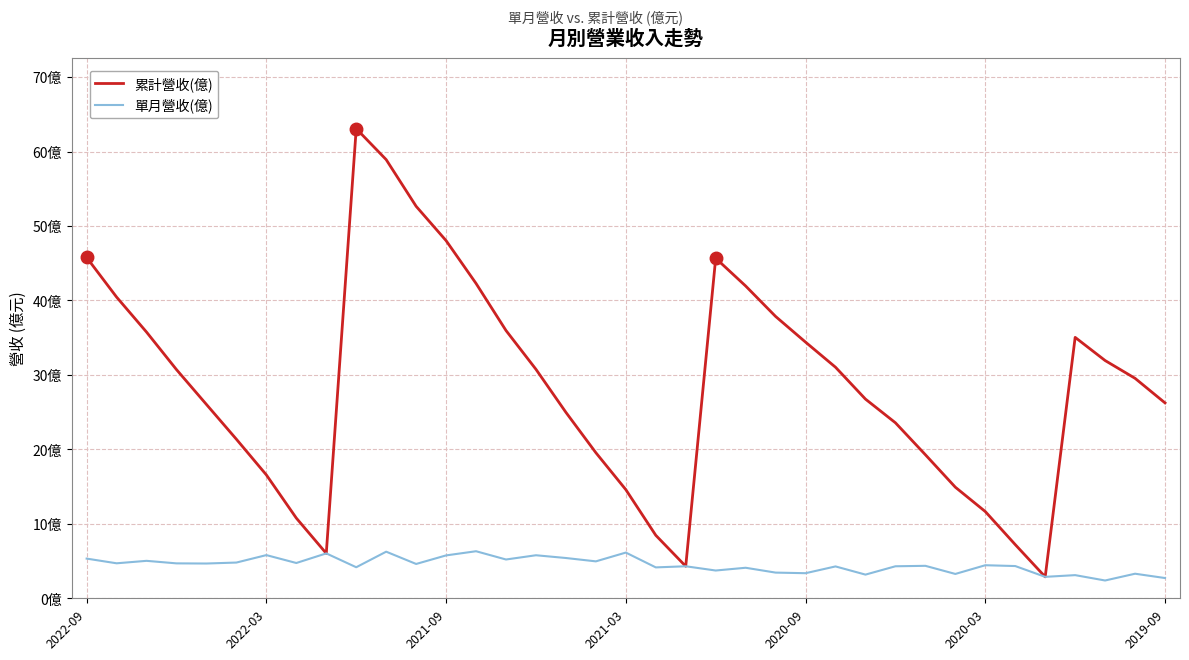

What are all the series names shown in the legend?

累計營收(億), 單月營收(億)